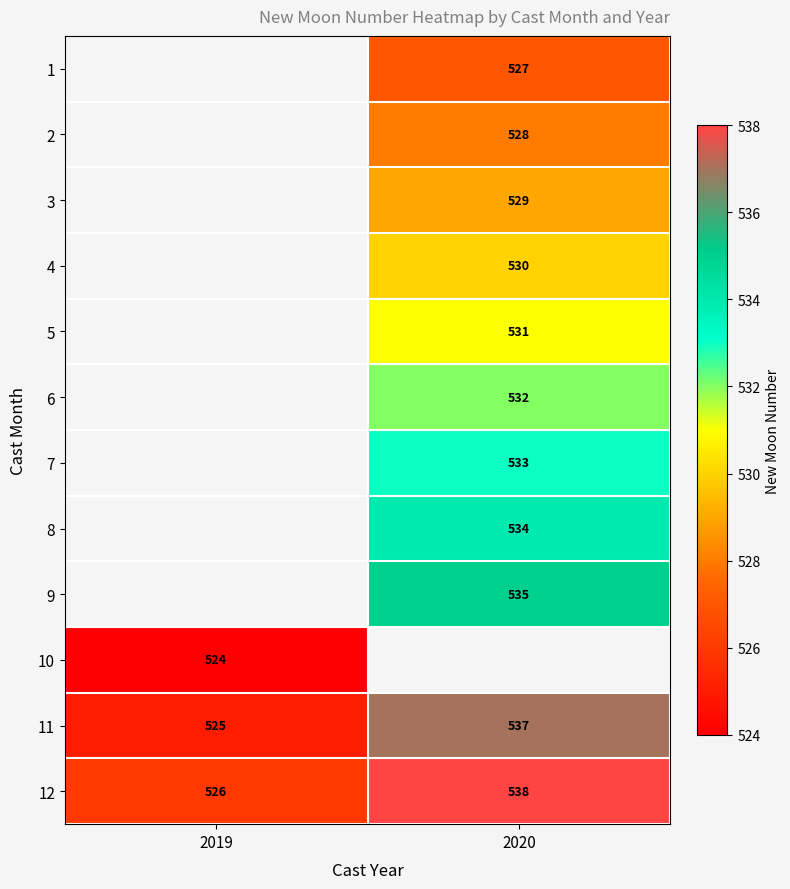

How many distinct data groups are displayed?

12